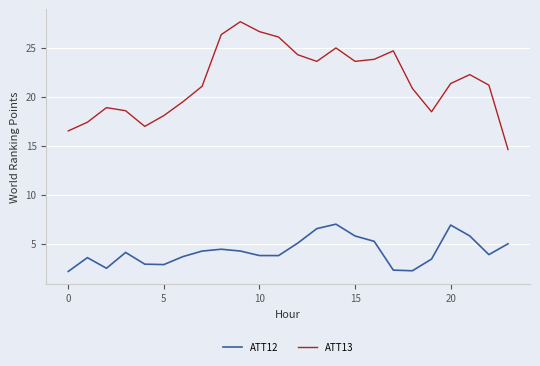

What is the smallest value displayed?

2.2